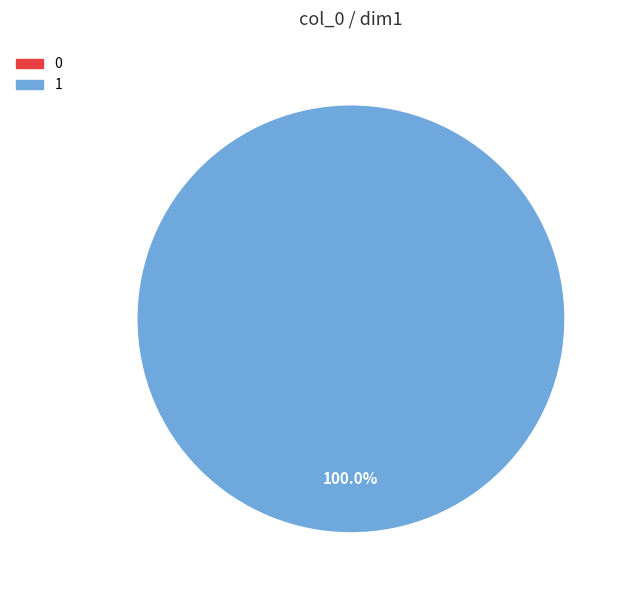

To the nearest percent, what portion does 1 represent?

100%